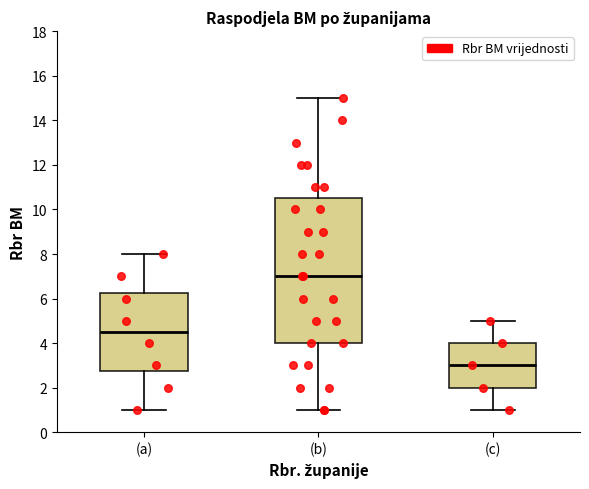

Where does the median line of the box for (a) sit on the y-axis? The values are not printed on the chart, so give them approximately, as read against the axis.

4.6